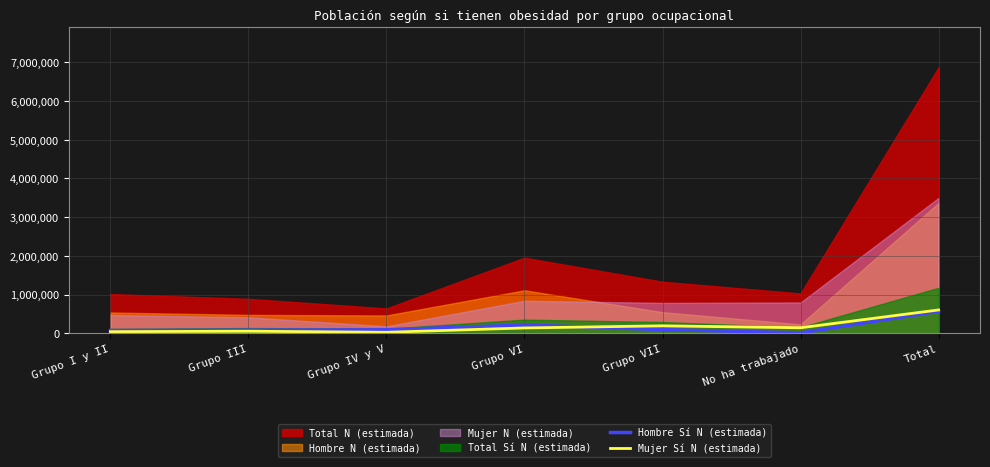

What is the average value of the Hombre Sí N (estimada) series?

163392